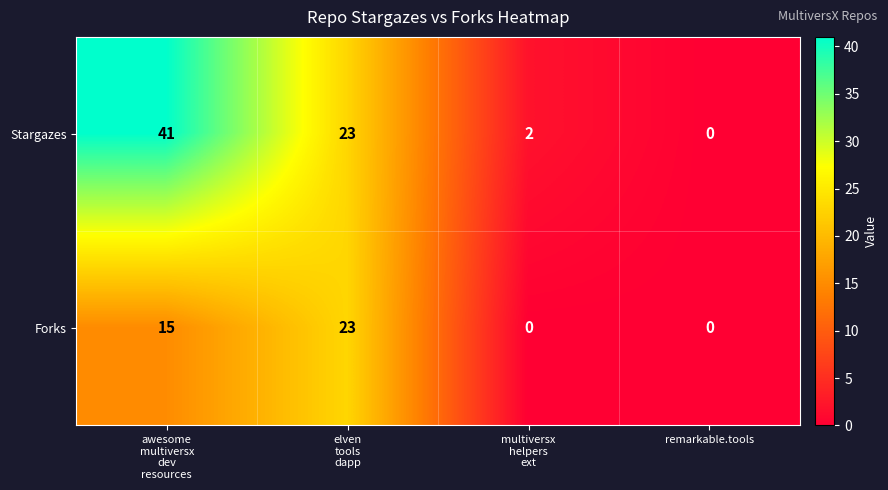

The value of Stargazes at remarkable.tools is 16. True or false?

False